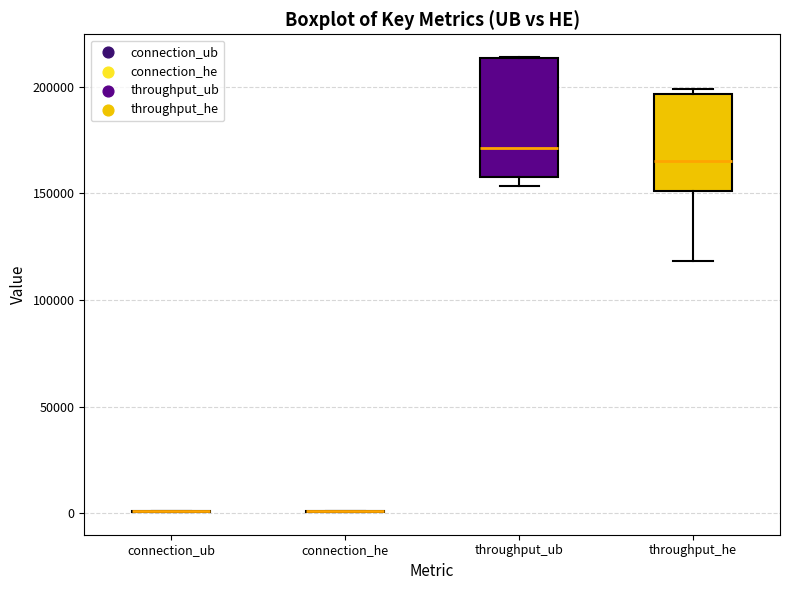

Reading left to right, transcribe this box plot: for each box, give where its median line is, the range the box spans, and where its two whiskers end, as read against the y-axis. The values are not printed on the chart, so give them approximately, as read against the axis.

connection_ub: box collapsed to a line at 0, whiskers 0 to 0
connection_he: box collapsed to a line at 0, whiskers 0 to 0
throughput_ub: median 170000, box 160000 to 215000, whiskers 155000 to 215000
throughput_he: median 165000, box 150000 to 195000, whiskers 120000 to 200000